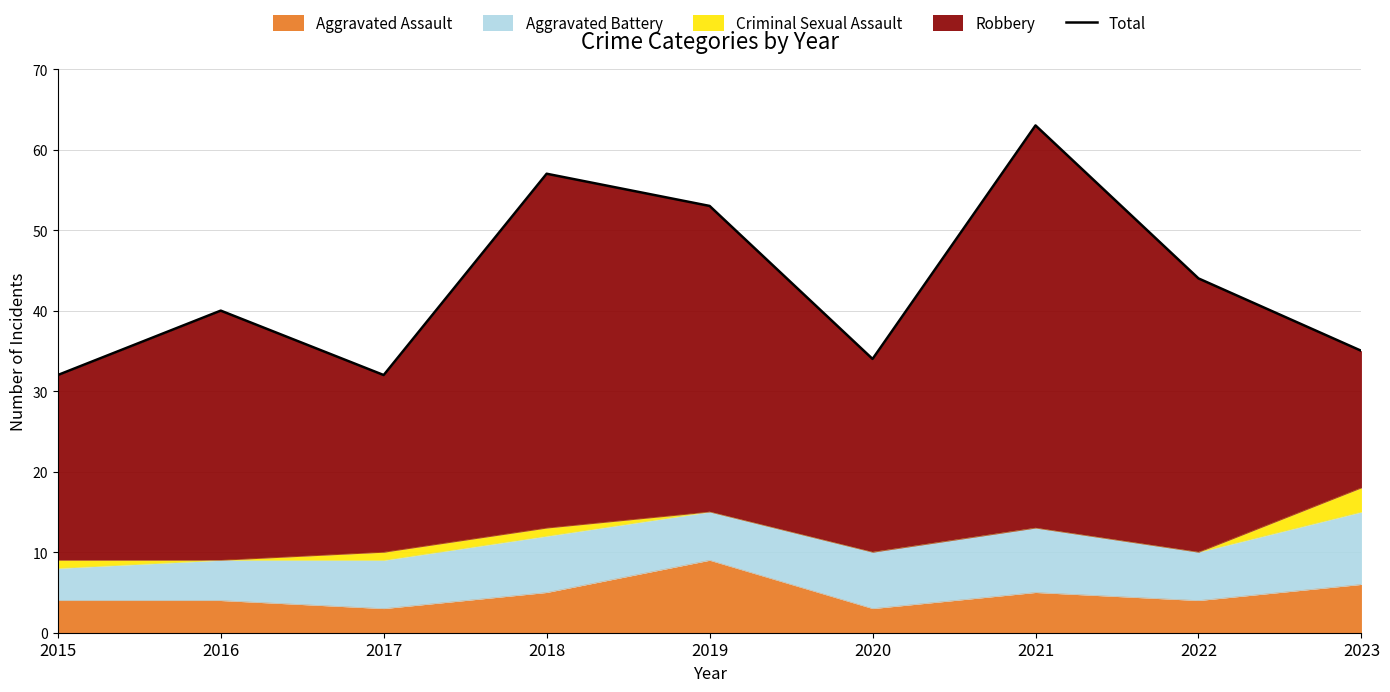

How many points are higher than both their immediate neighbors (excluding endpoints)?

3